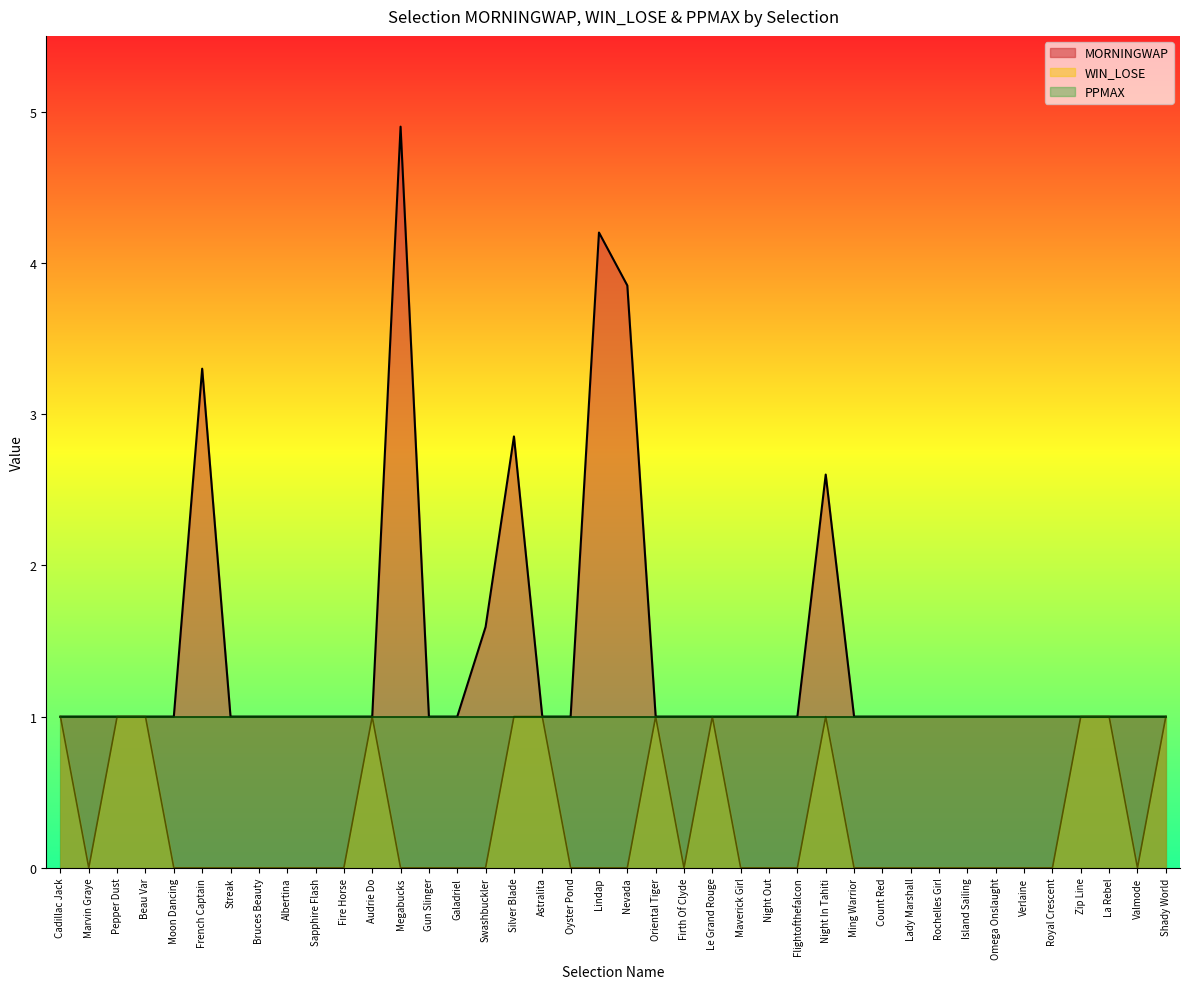

Between Astralita and Megabucks, which is larger?

Megabucks